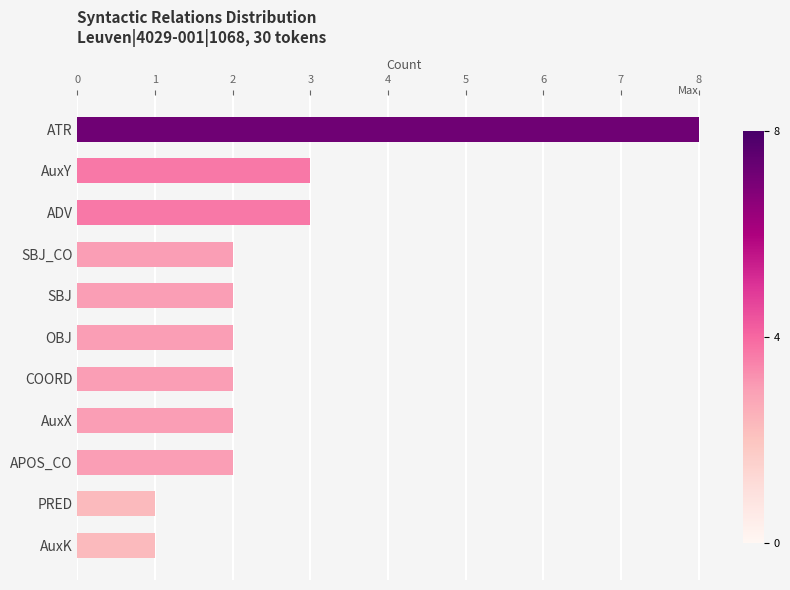

Reading top to bottom, list all the values displayed in this chart.

ATR=8	AuxY=3	ADV=3	SBJ_CO=2	SBJ=2	OBJ=2	COORD=2	AuxX=2	APOS_CO=2	PRED=1	AuxK=1